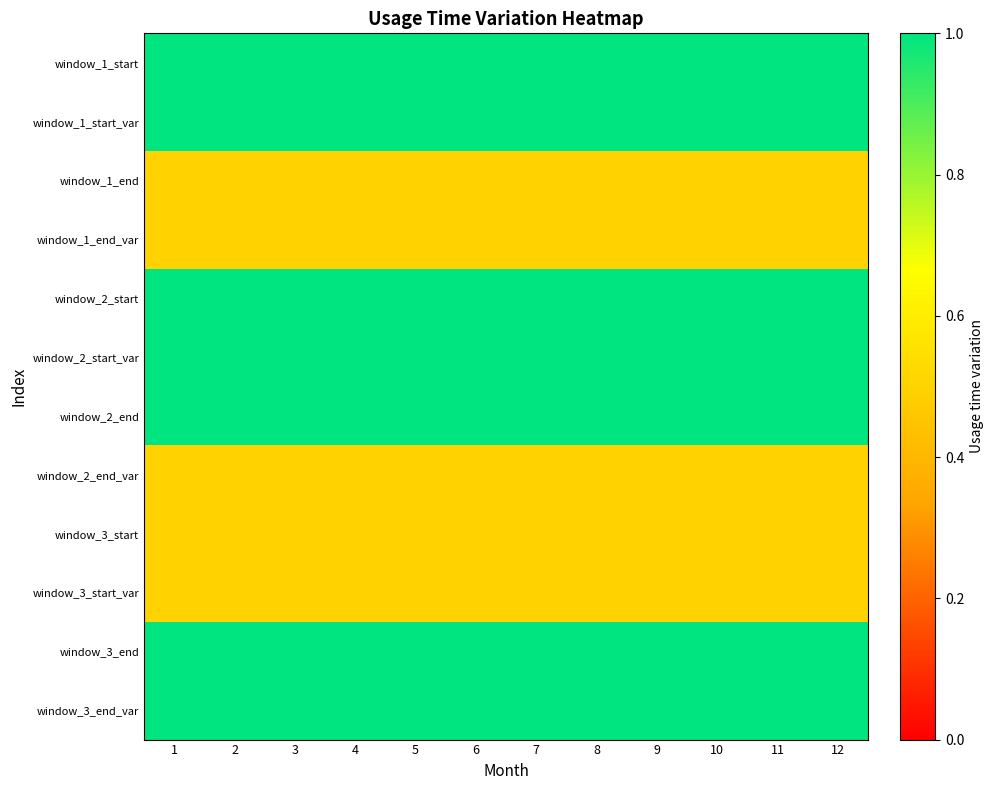

How many data points does each series have?

12